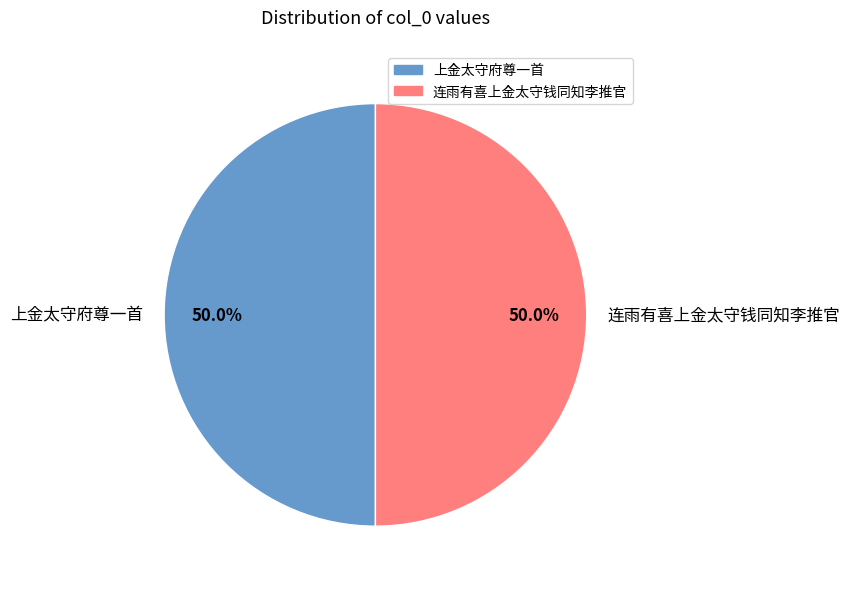

How much of the chart is everything except 上金太守府尊一首?

50.0%